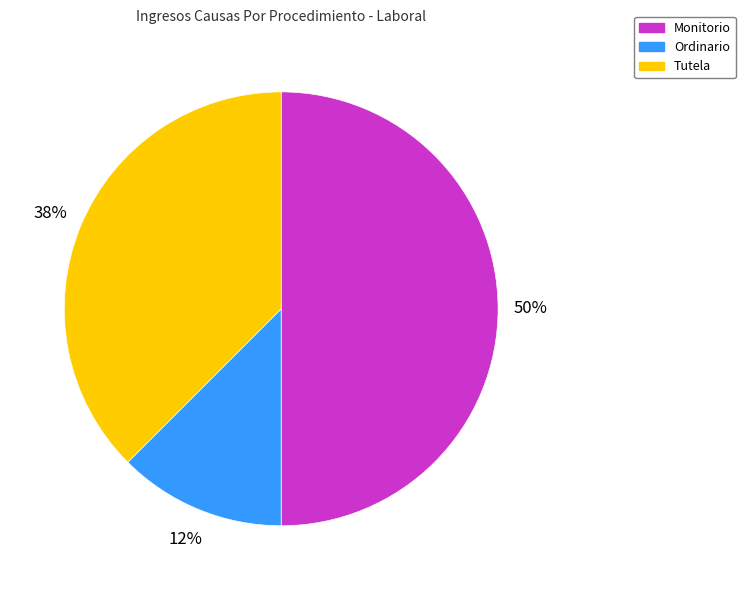

Is the sum of Monitorio and Ordinario greater than half?

Yes